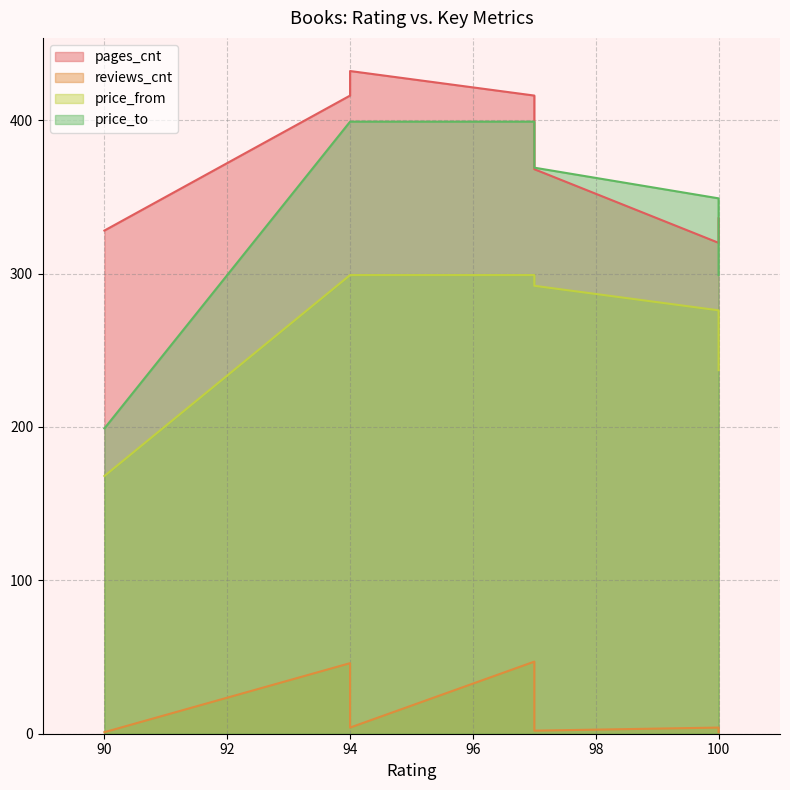

What is the sum of the price_from values at 90 and 94?

467